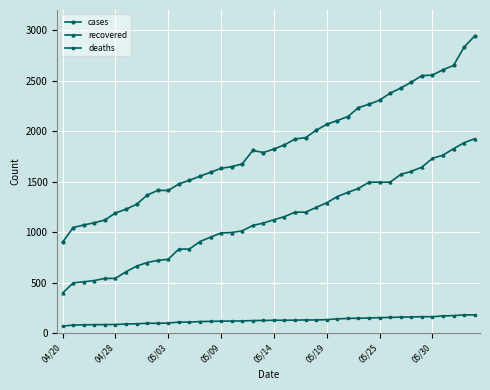

List the series in order of their peak value, highest first.

cases, recovered, deaths